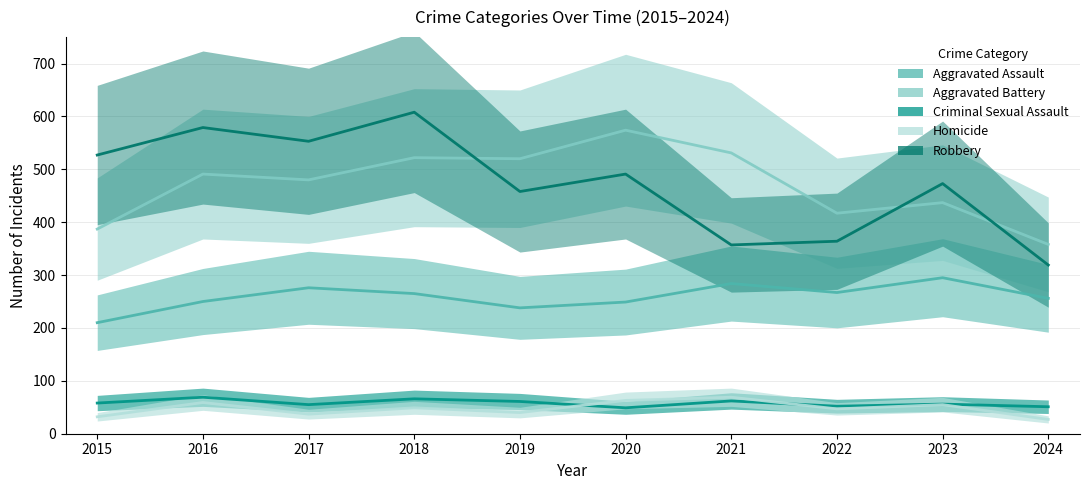

At which label is Aggravated Assault closest to 252?

2016